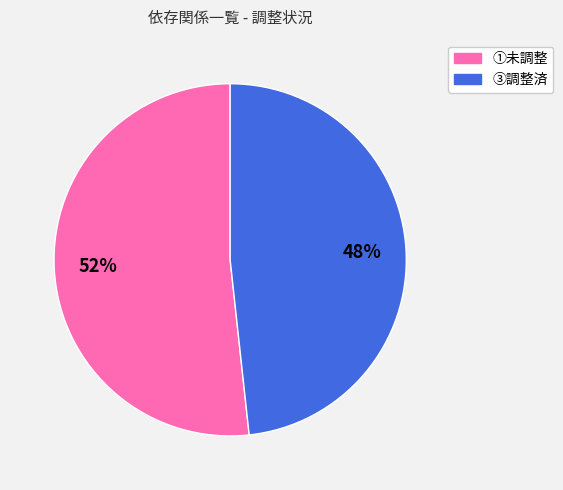

How many slices are in this pie chart?

2